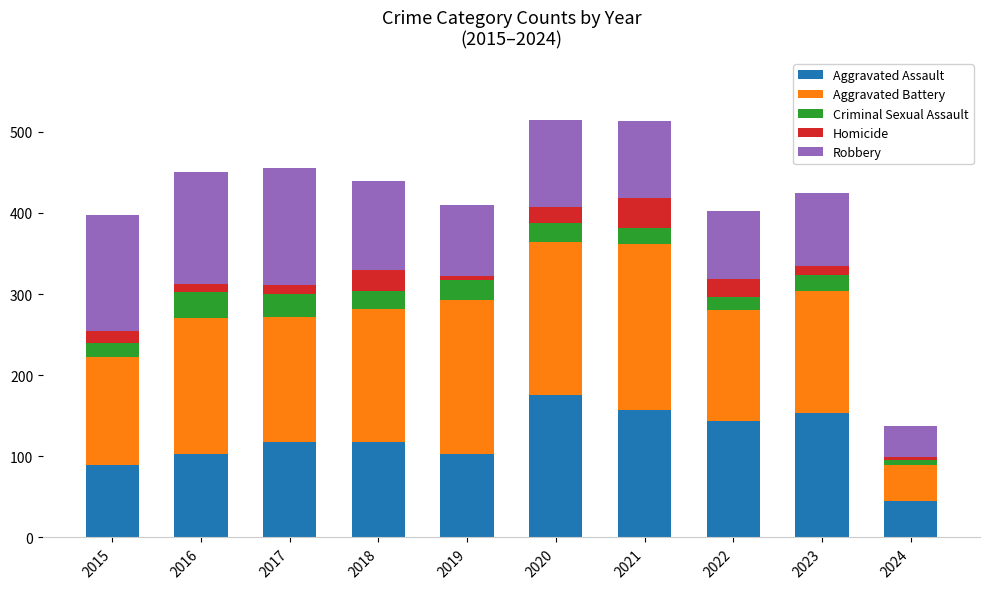

The Aggravated Assault series shows 42 at 2017. True or false?

False